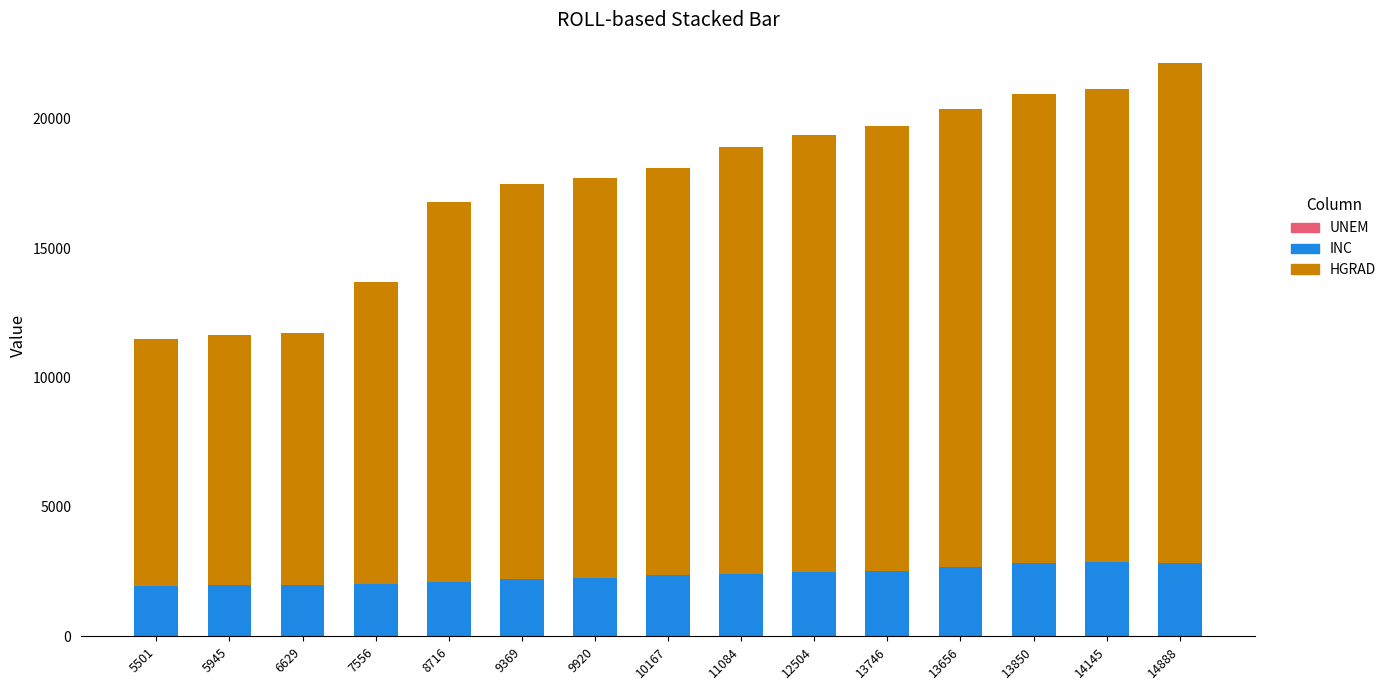

True or false: HGRAD has a value of 4853.7 at 5501.

False